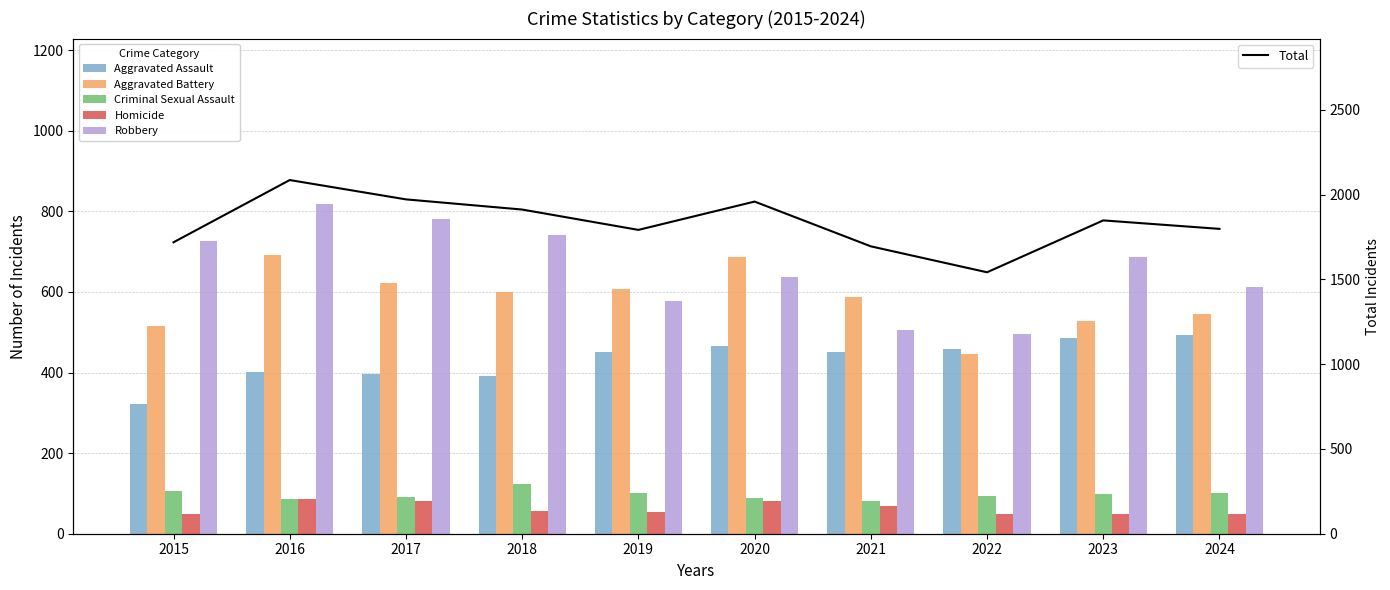

True or false: Aggravated Battery has a value of 446 at 2022.

True